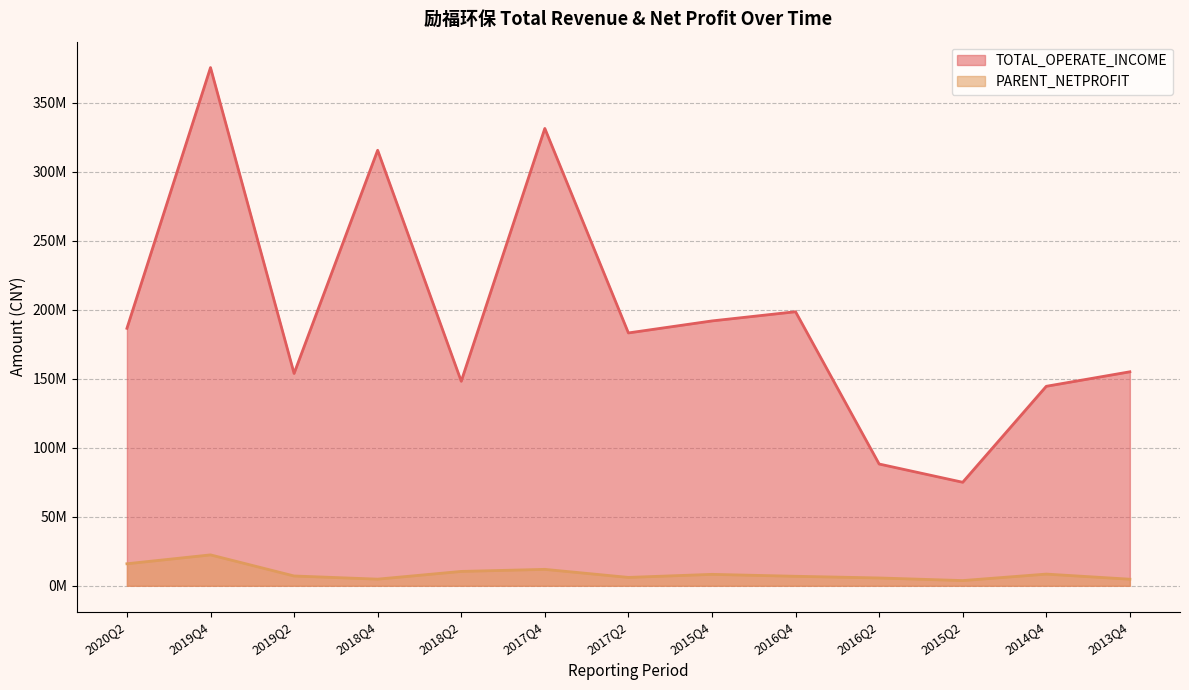

Which category has the lowest value across all series?

2015Q2